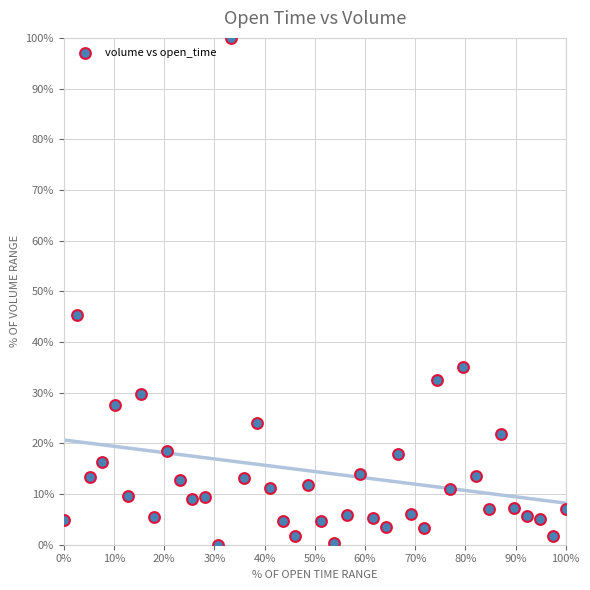

What Y value in the scatter plot is closest to 50?

45.4